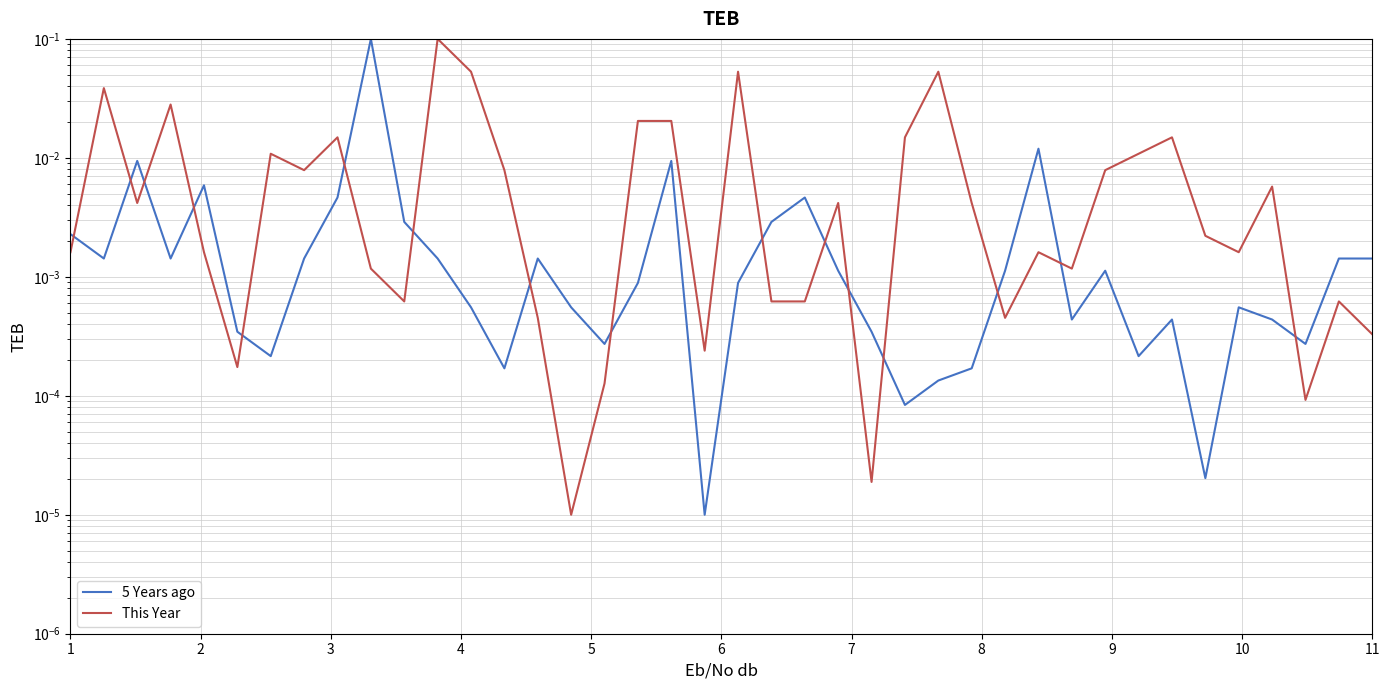

Rank the series by their average value, from lowest to highest.

5 Years ago, This Year